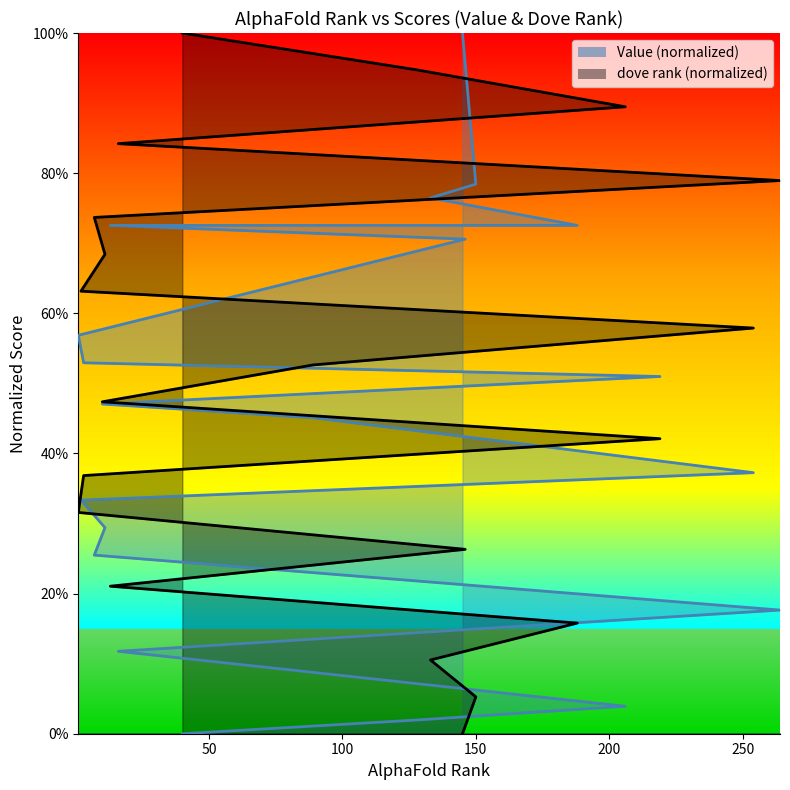

Does the chart display data point markers on the line(s)?

No